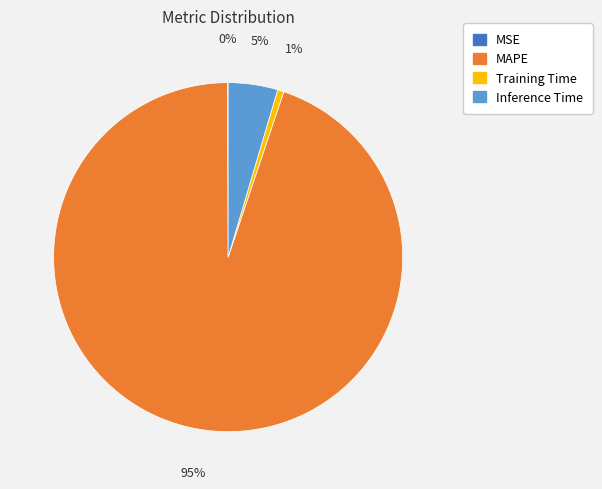

To the nearest percent, what is the average slice percentage?

25%